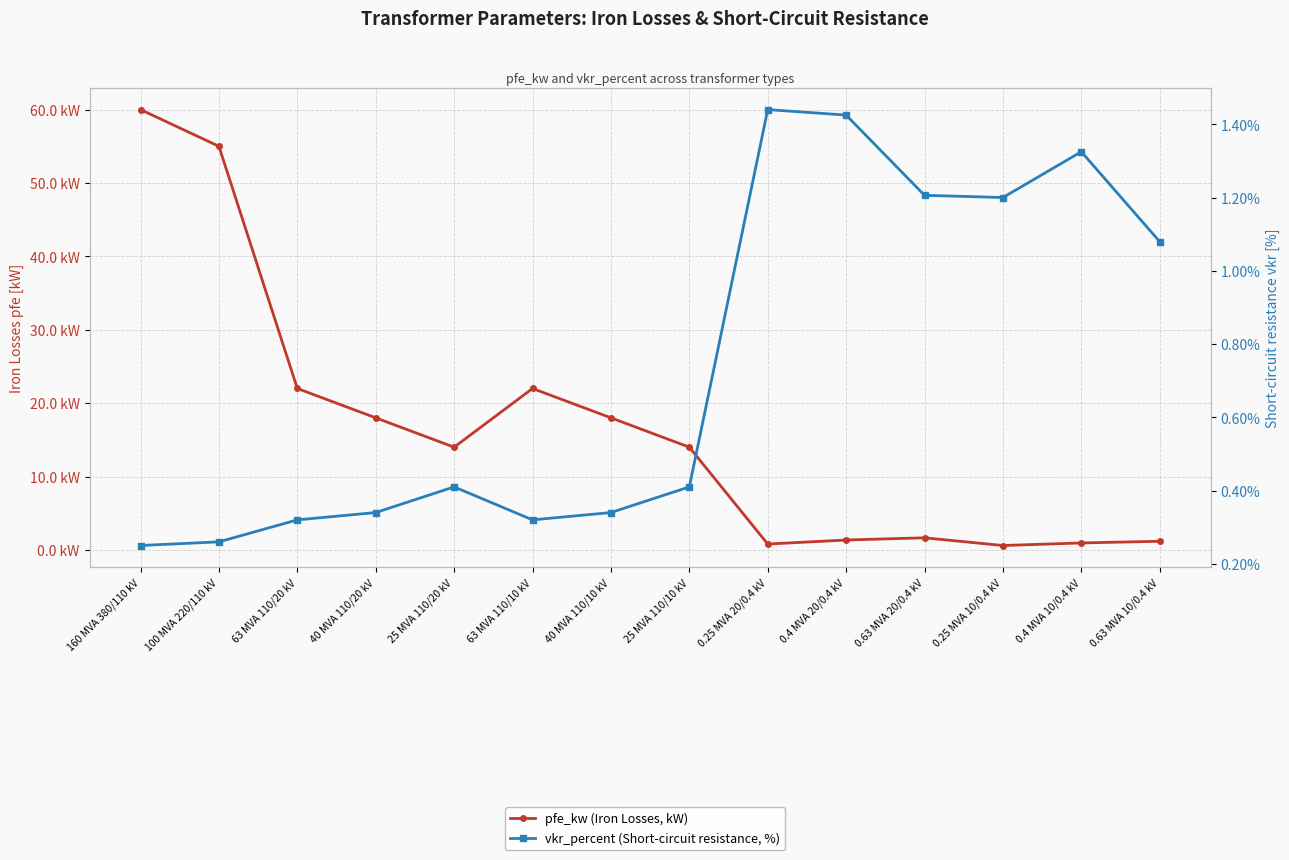

List the series in order of their peak value, highest first.

pfe_kw (Iron Losses, kW), vkr_percent (Short-circuit resistance, %)